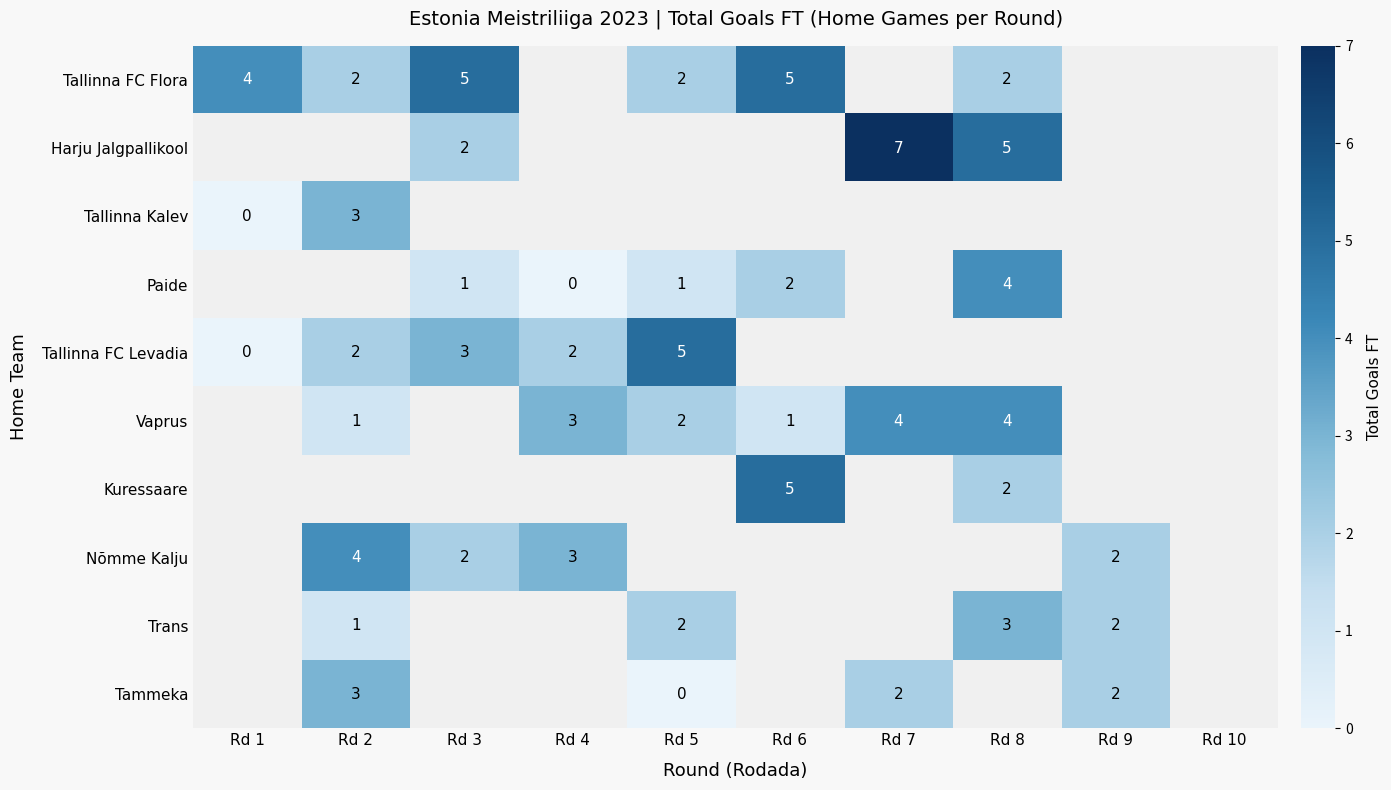

How many series are shown in this chart?

10